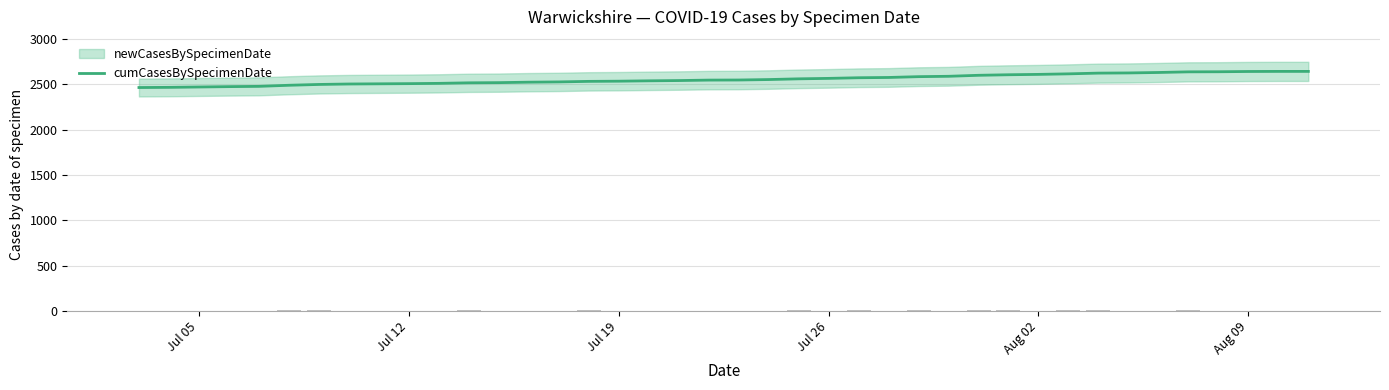

What is the lowest value of the cumCasesBySpecimenDate series?

2465